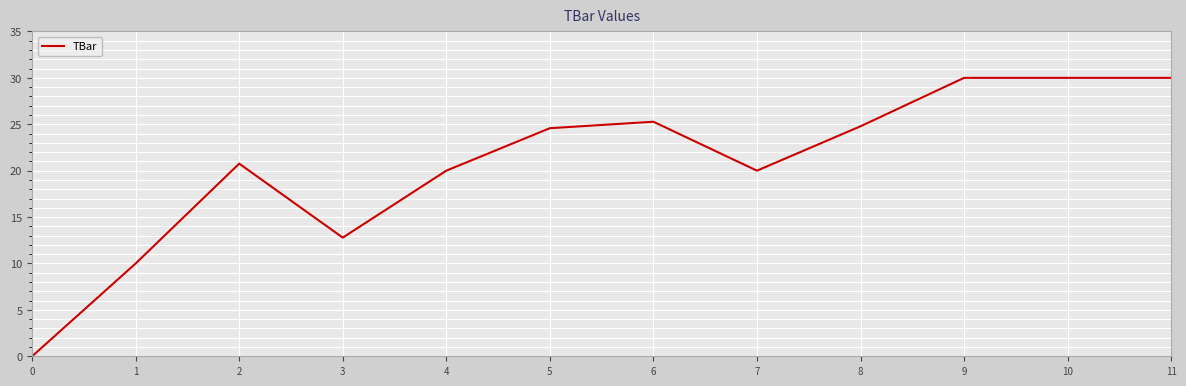

What is the difference between the maximum and minimum values?

30.0